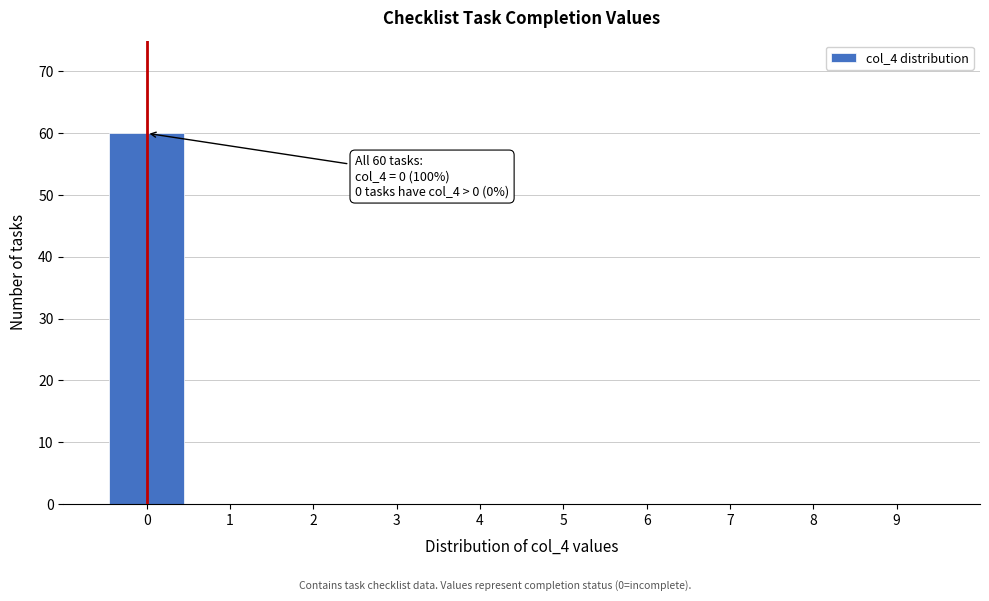

Reading left to right, extract all data points from this chart.

0=60	1=0	2=0	3=0	4=0	5=0	6=0	7=0	8=0	9=0